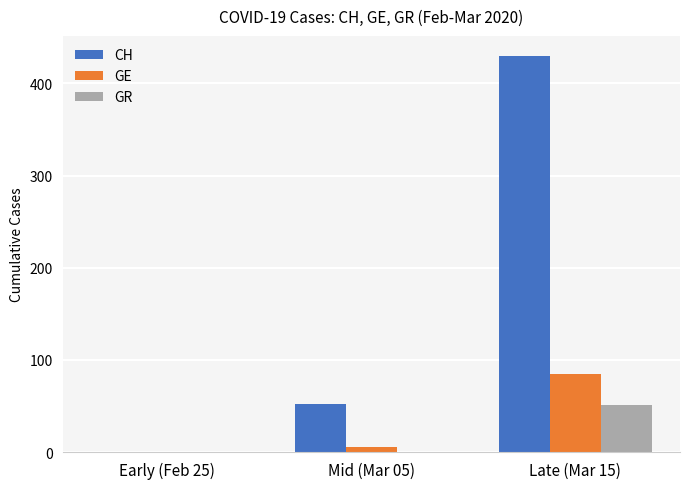

At which category does the chart reach its peak across all series?

Late (Mar 15)